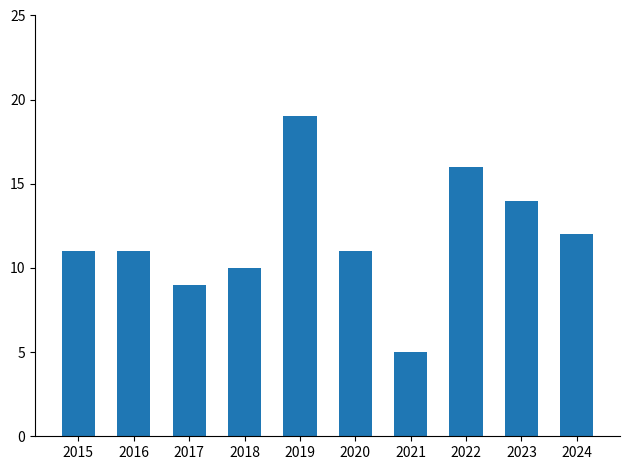

The chart shows a value of 11 at 2016. True or false?

True